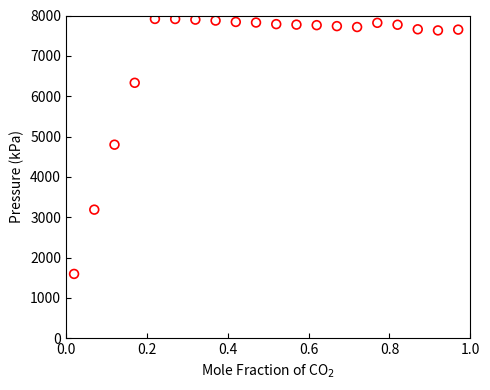

What is the range of Y values (max minus min)?

6322.2